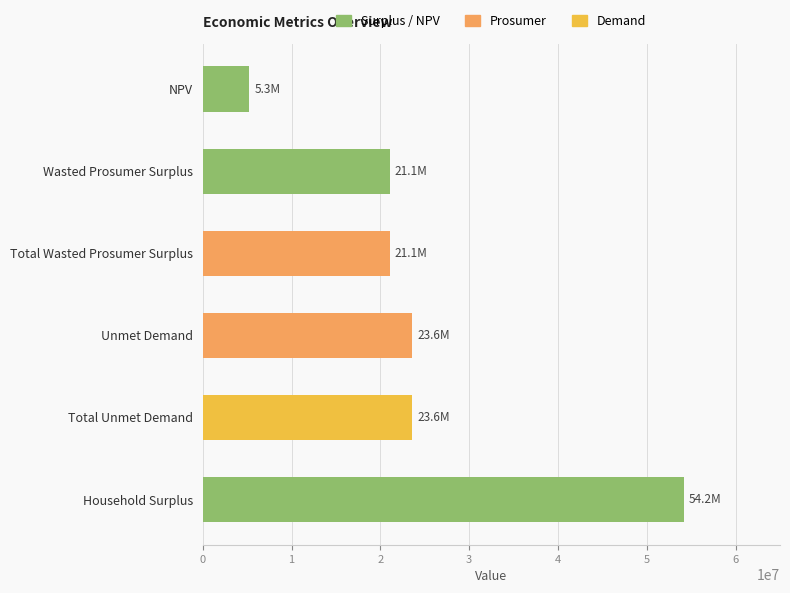

What is the approximate value at Wasted Prosumer Surplus?

21071139.7